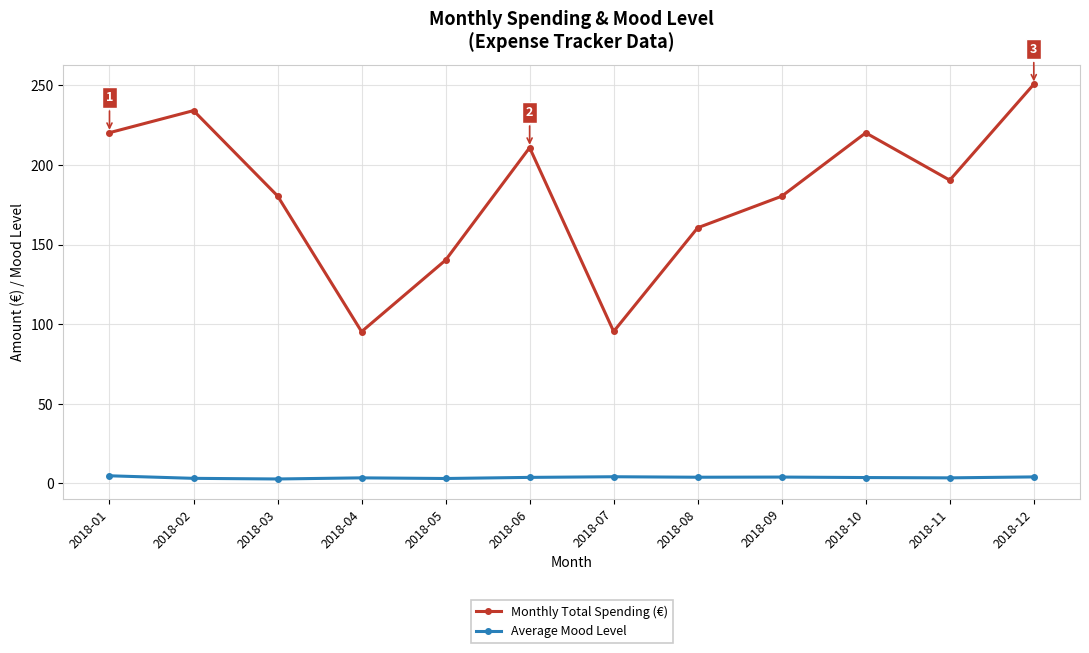

True or false: Average Mood Level and Monthly Total Spending (€) cross at least once.

False